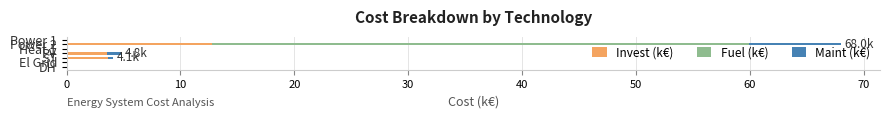

What is the highest value of the Invest (k€) series?

12.8